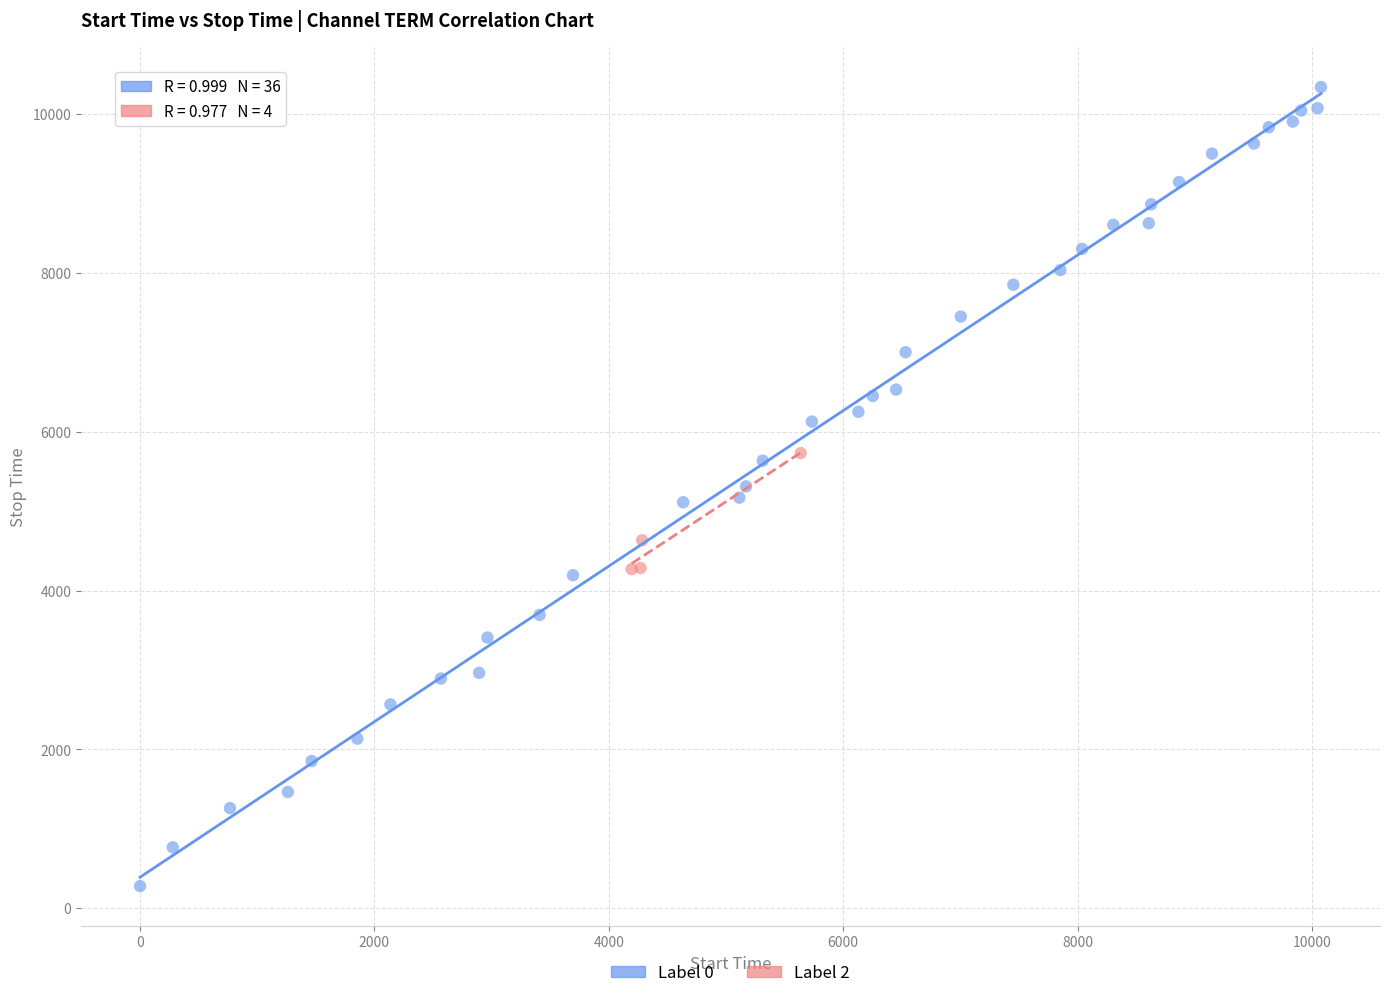

Which series reaches the maximum Y coordinate?

Label 0